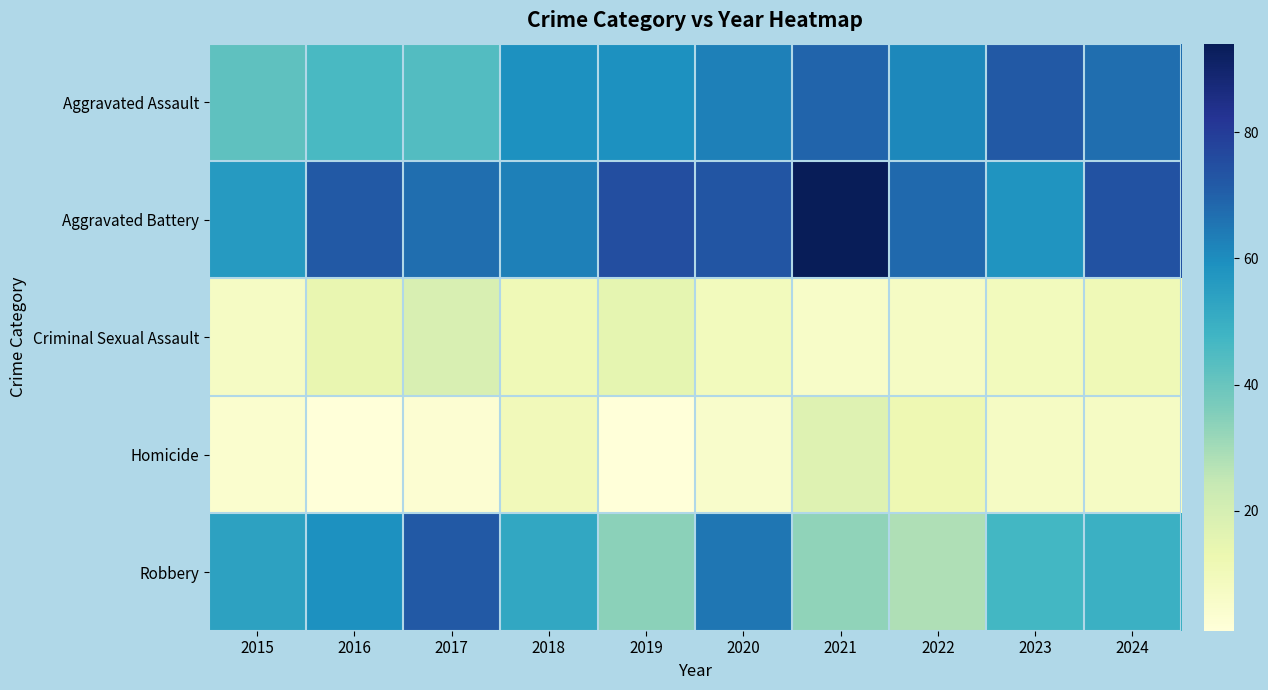

Count the number of categories in the chart.

10